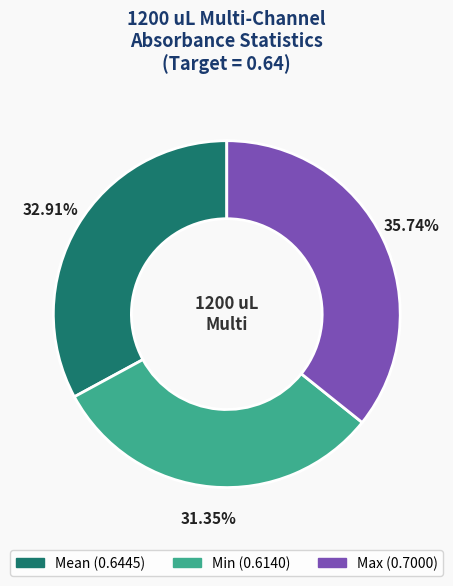

Is there a majority slice in this chart?

No